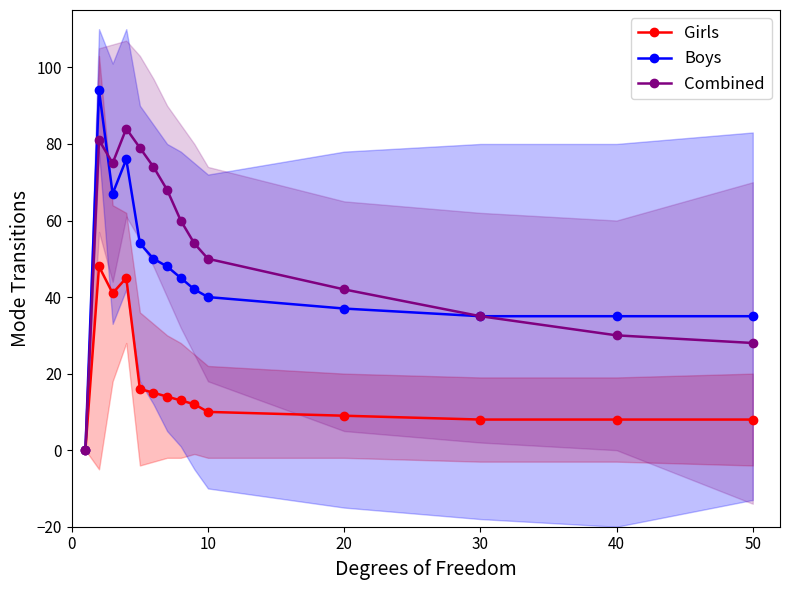

In Combined, how many points are higher than both neighbors (excluding endpoints)?

2